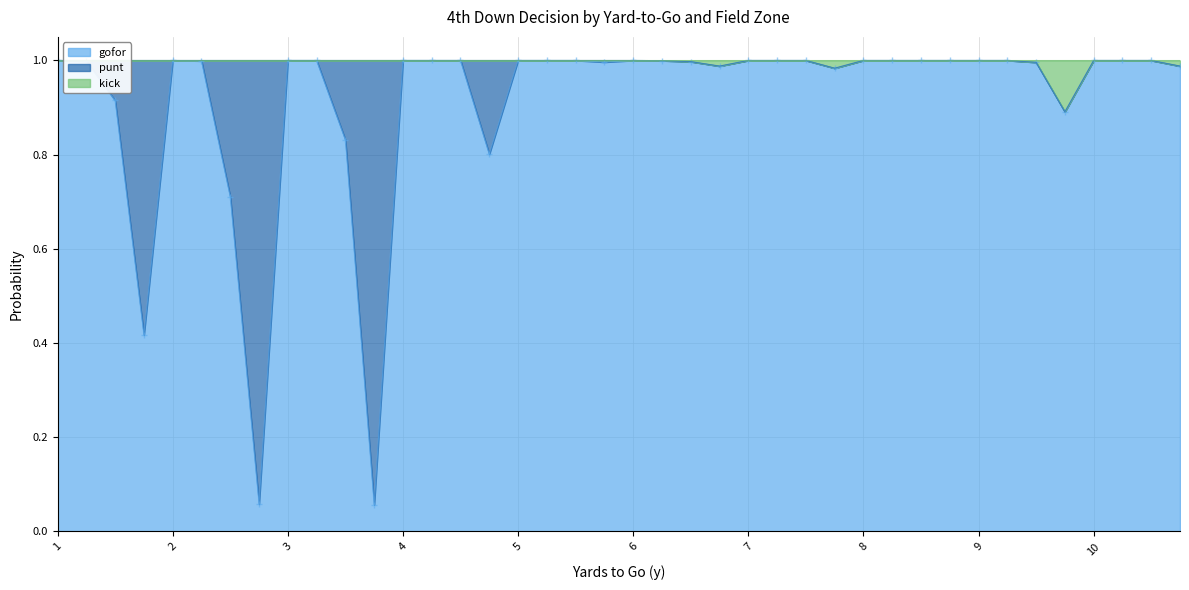

At which category does kick reach its first local valley?

6